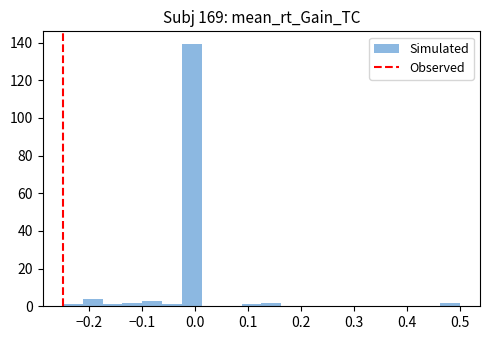

Around what value on the x-axis is the tallest bar? Give the approximate position of its centre, as read against the axis.

-0.01